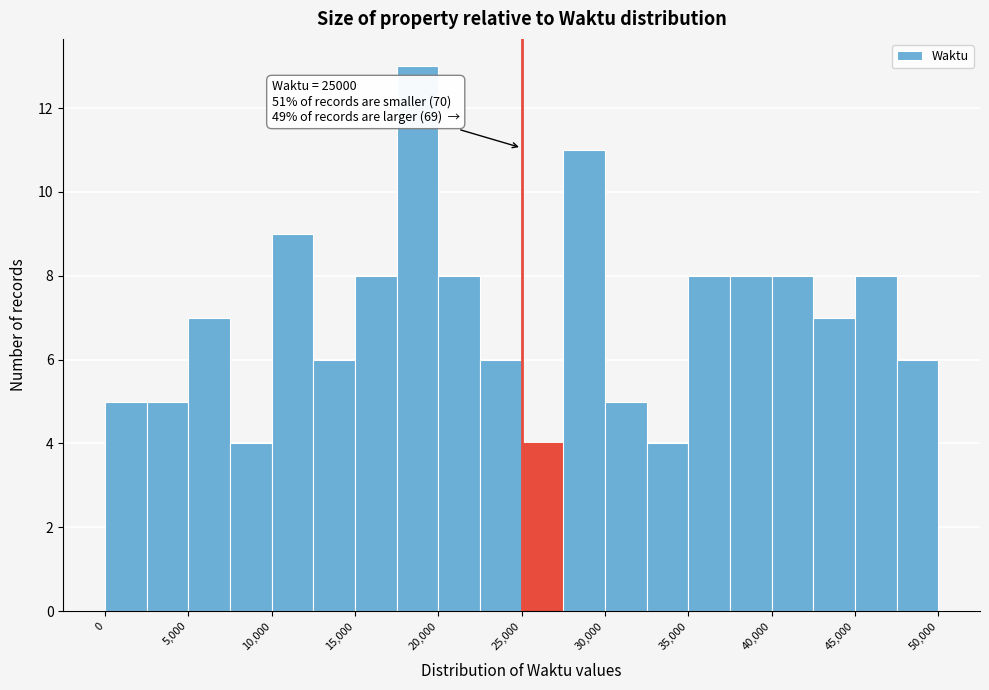

Over which range of the x-axis is the bar tallest?

17500 to 20000